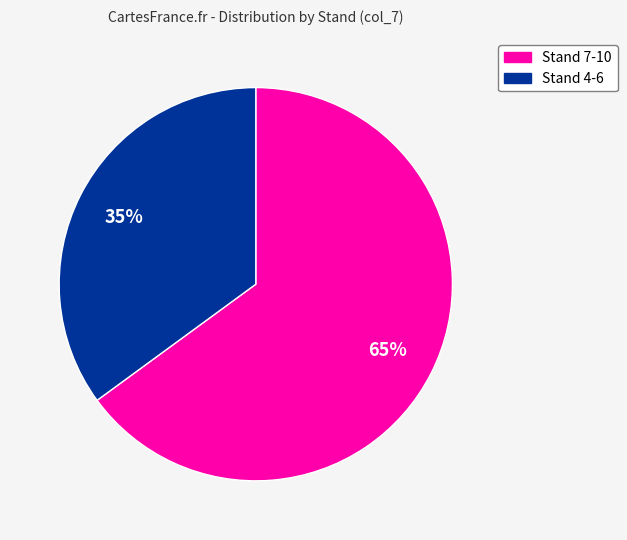

To the nearest percent, what is the difference between the largest and smallest slice percentages?

30%